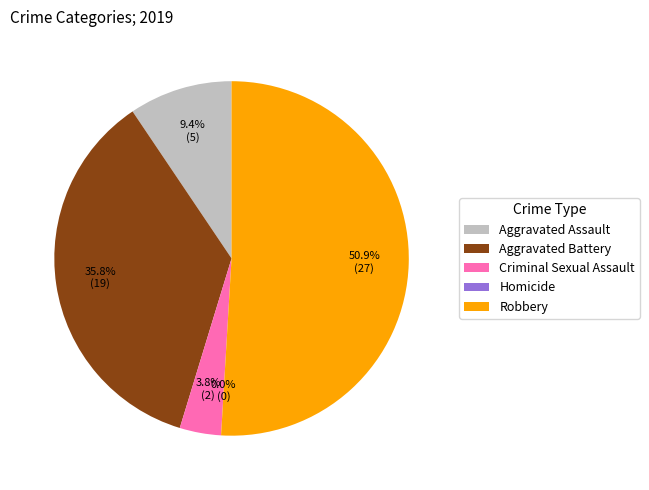

What is the smallest slice in the pie chart?

Homicide